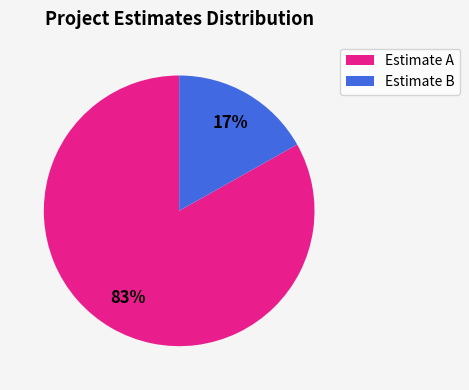

Does any single category account for the majority?

Yes